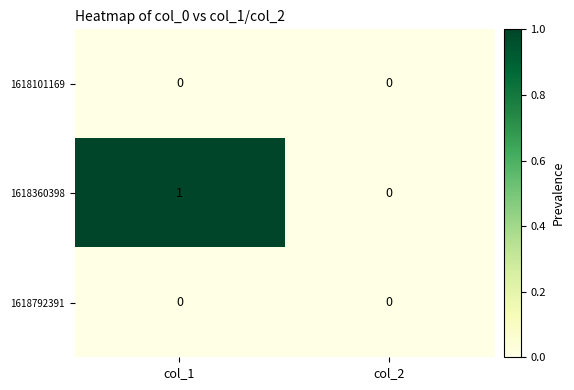

Is it true that 1618792391 equals 0 at col_1?

True